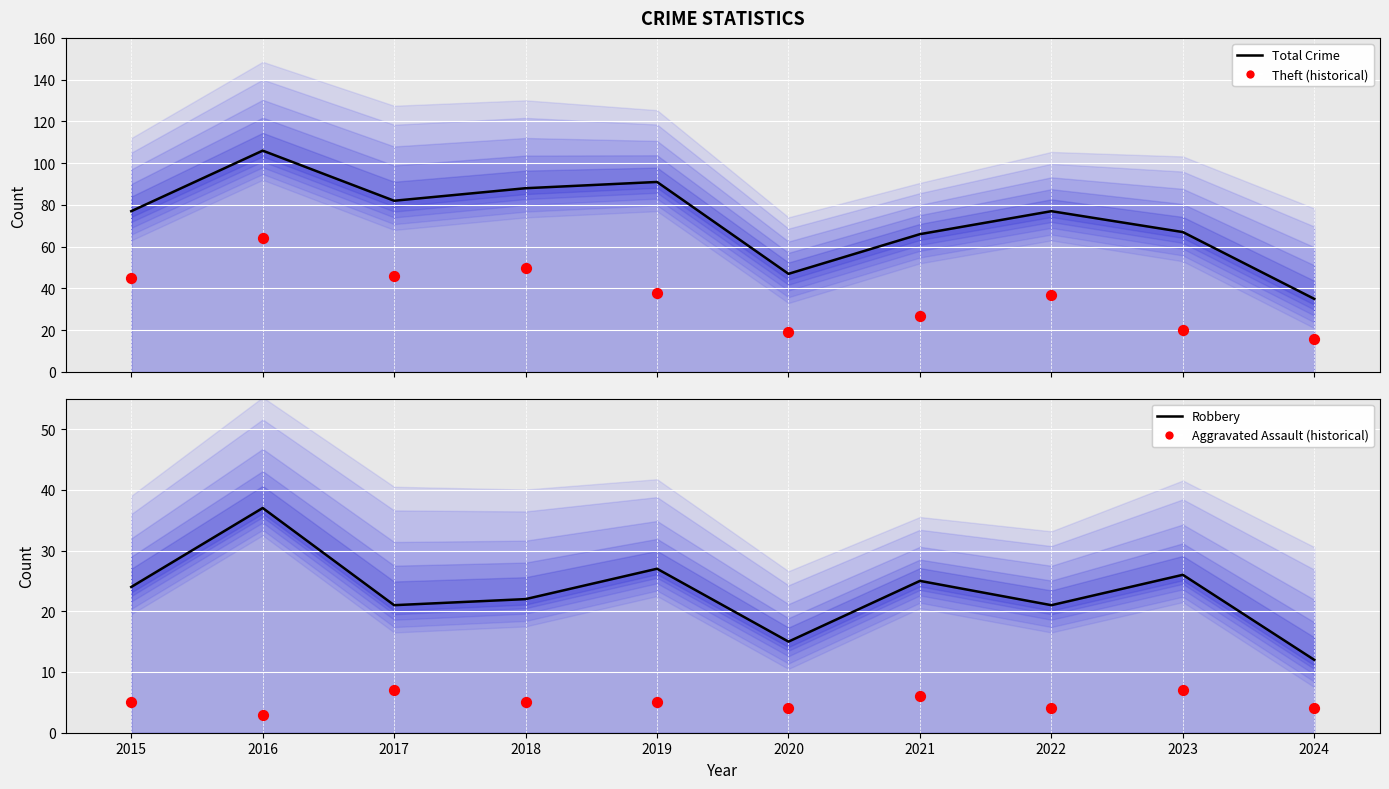

Is the value of Theft (historical) at 2018 greater than the value of Aggravated Assault (historical) at 2016?

Yes